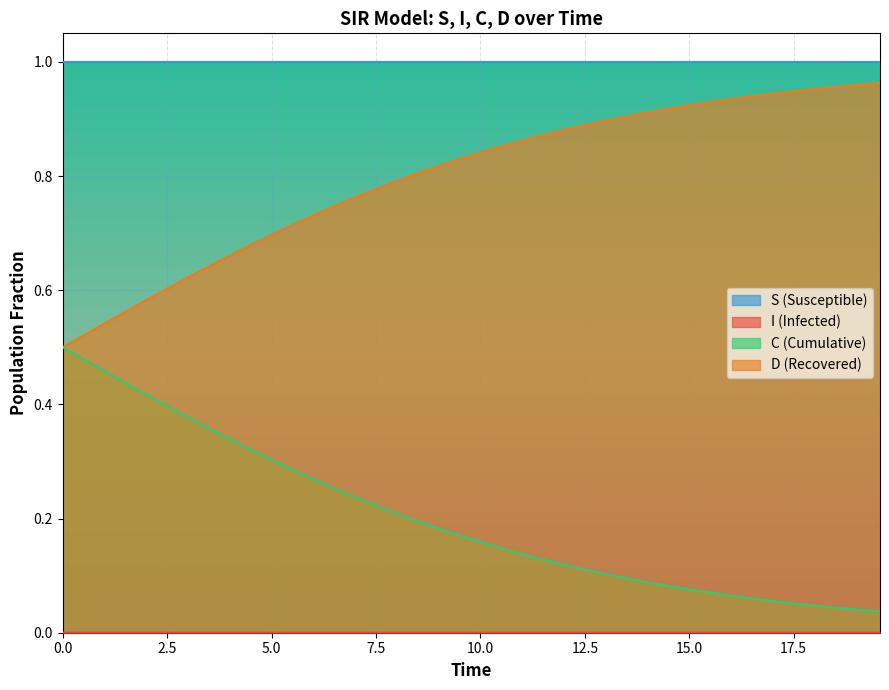

True or false: S (Susceptible) and D (Recovered) cross at least once.

False